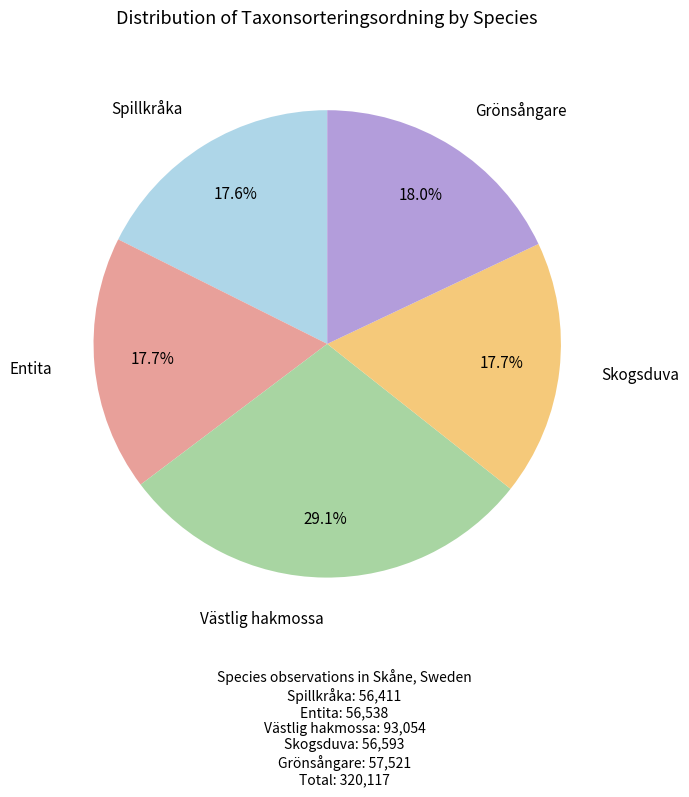

To the nearest percent, what is the difference between the largest and smallest slice percentages?

11%